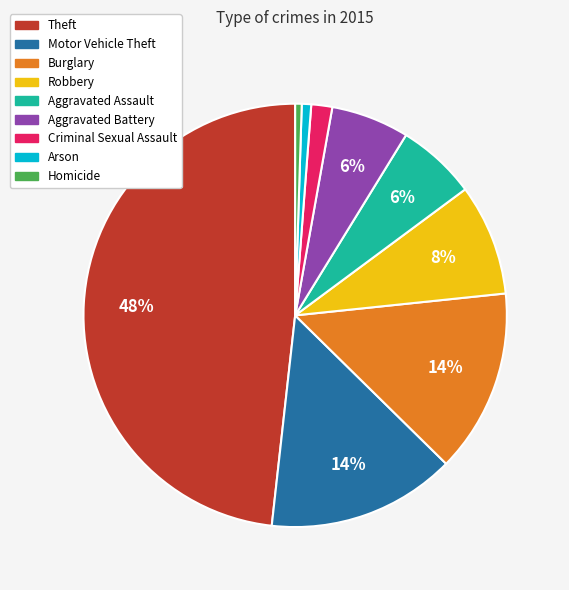

Approximately how many times larger is the value at Criminal Sexual Assault compared to Aggravated Assault?

0.3